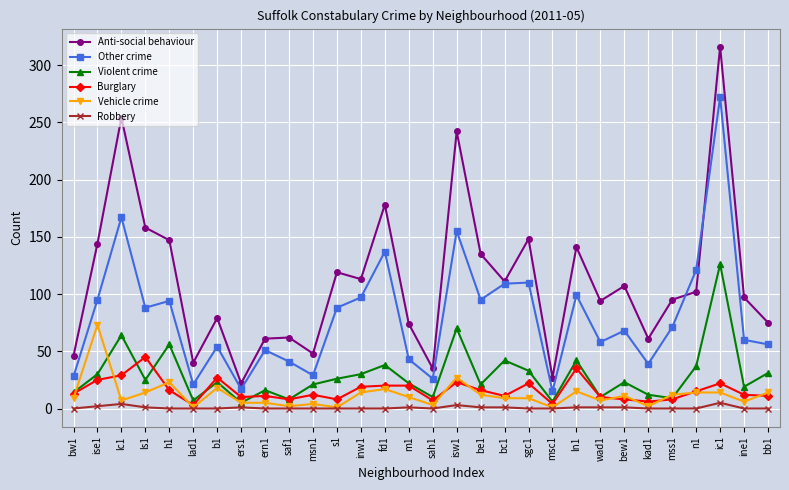

How many series are shown in this chart?

6